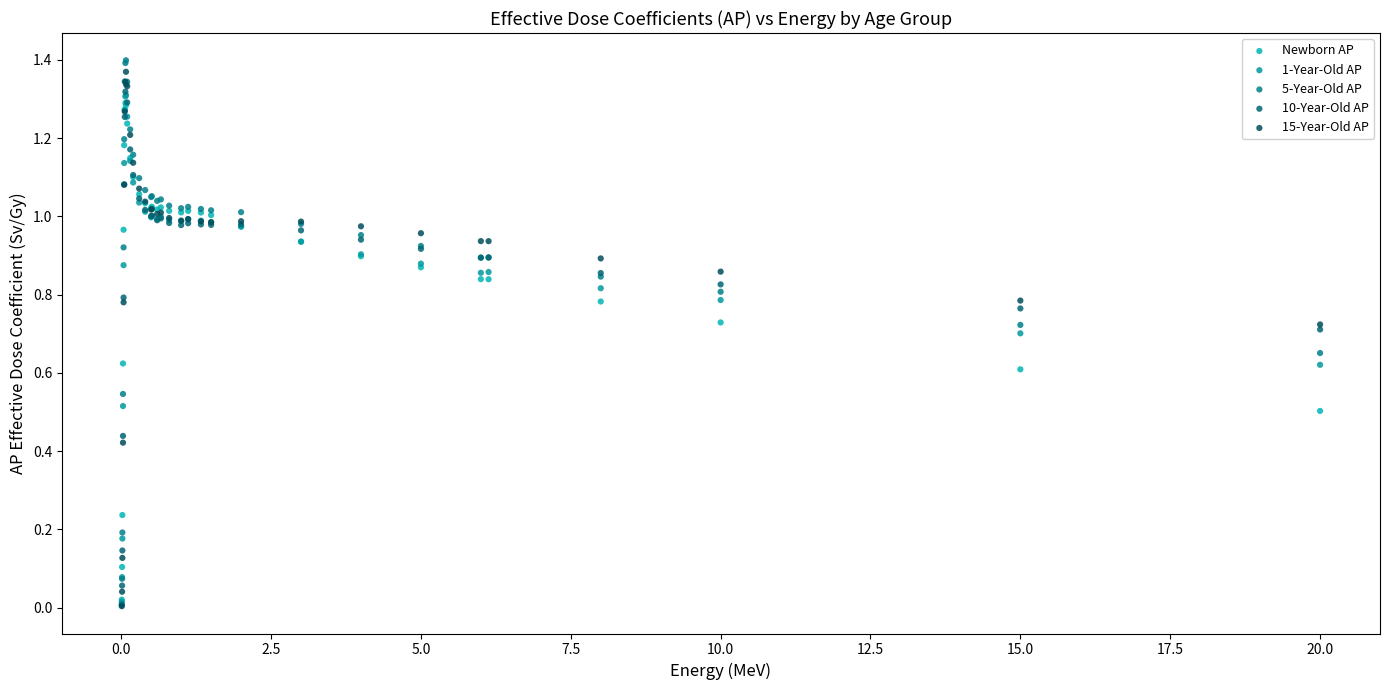

What are all the series names shown in the legend?

Newborn AP, 1-Year-Old AP, 5-Year-Old AP, 10-Year-Old AP, 15-Year-Old AP